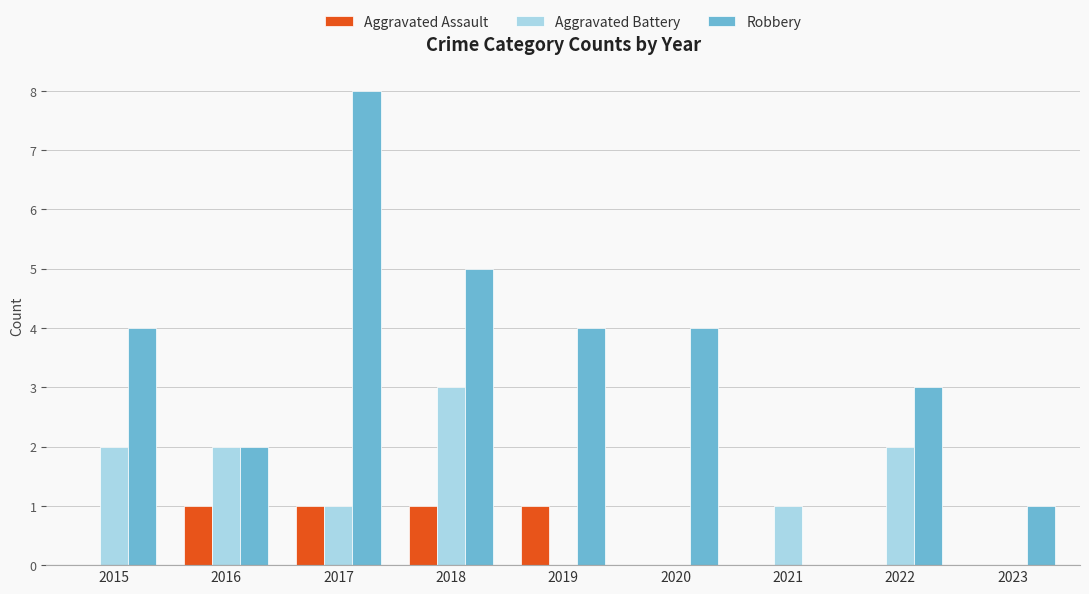

Between 2017 and 2023, which series saw the biggest shift?

Robbery